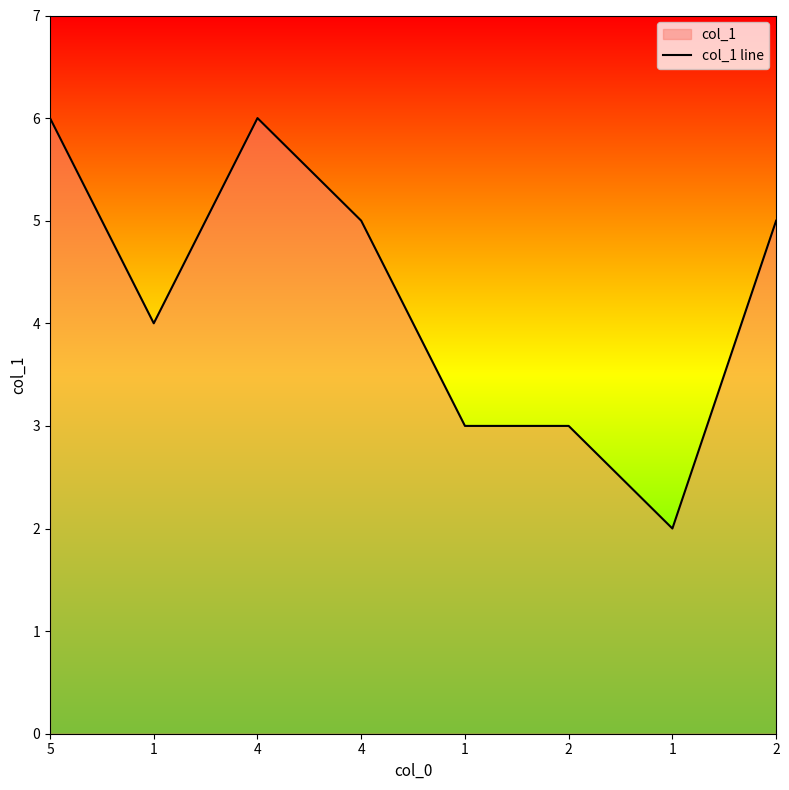

Reading left to right, transcribe all the data shown in this chart.

6	4	6	5	3	3	2	5